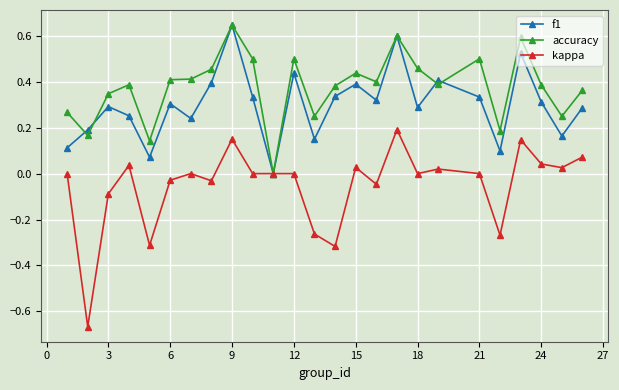

True or false: kappa has more than 0 interior local peaks.

True